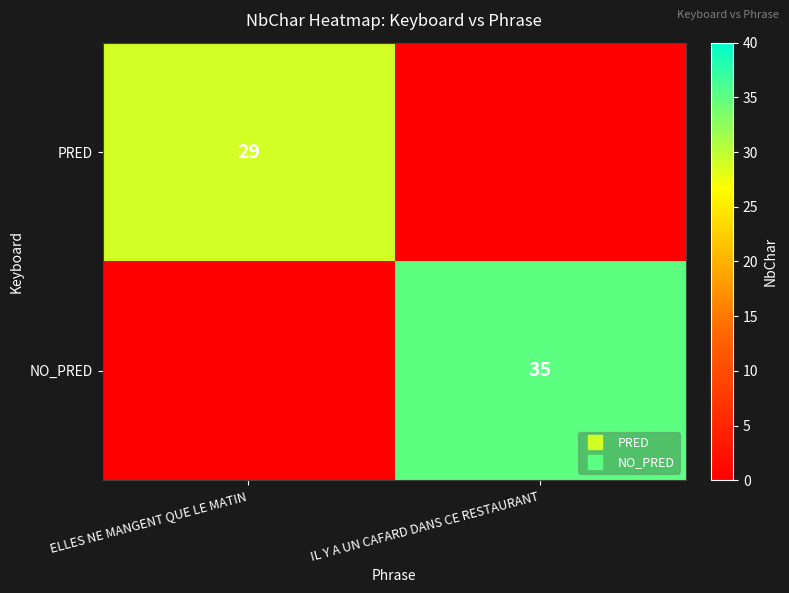

Count the number of data series in this chart.

2